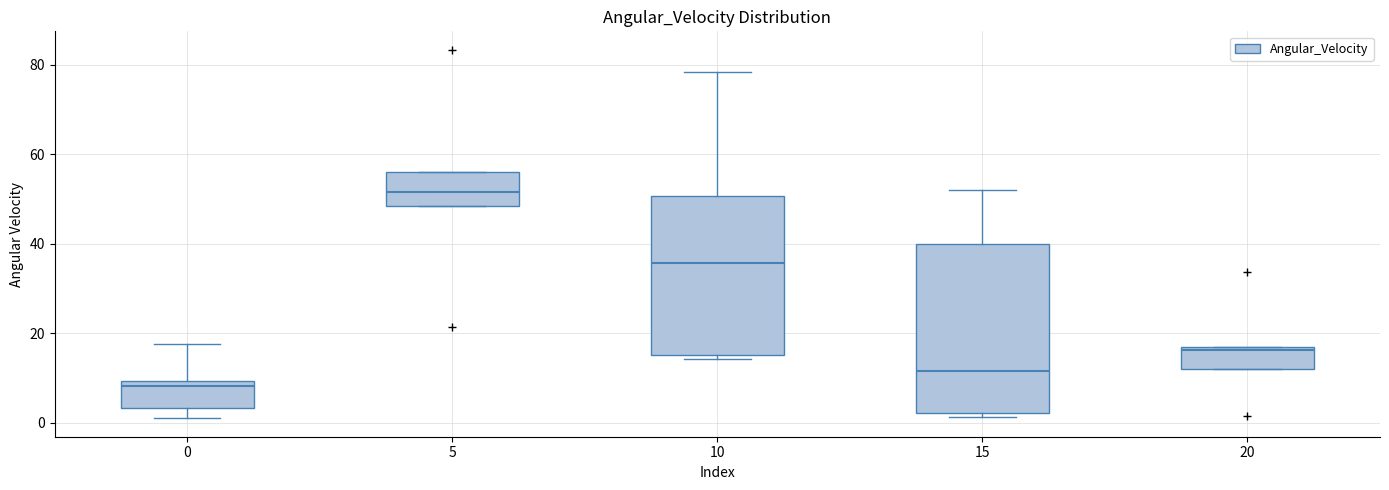

Where does the median line of the box at x = 15 sit on the y-axis? The values are not printed on the chart, so give them approximately, as read against the axis.

12